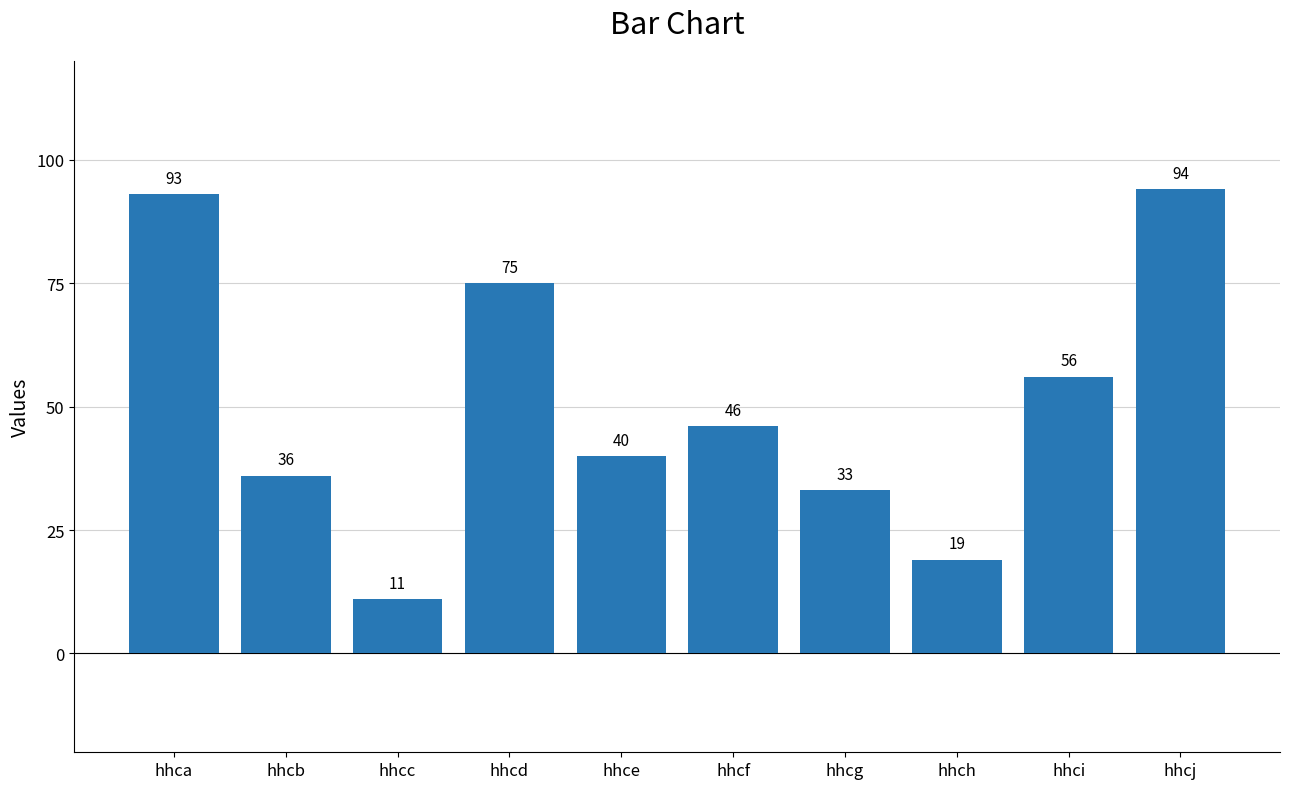

What is the change in value from hhcb to hhcc?

-25